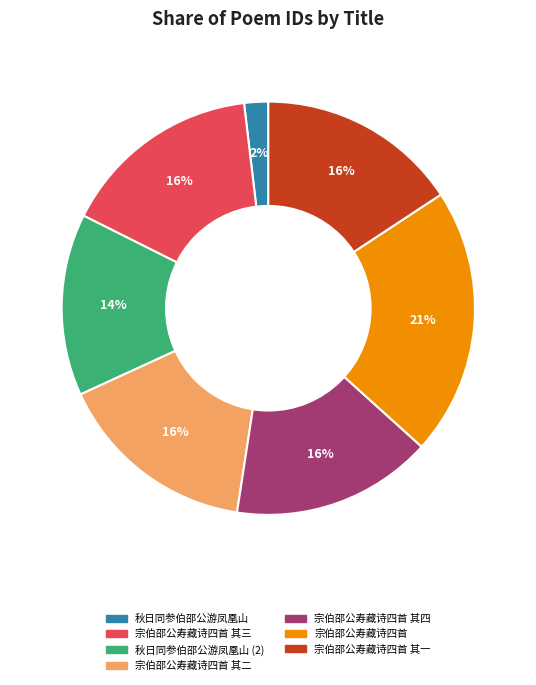

How many segments does this pie chart have?

7